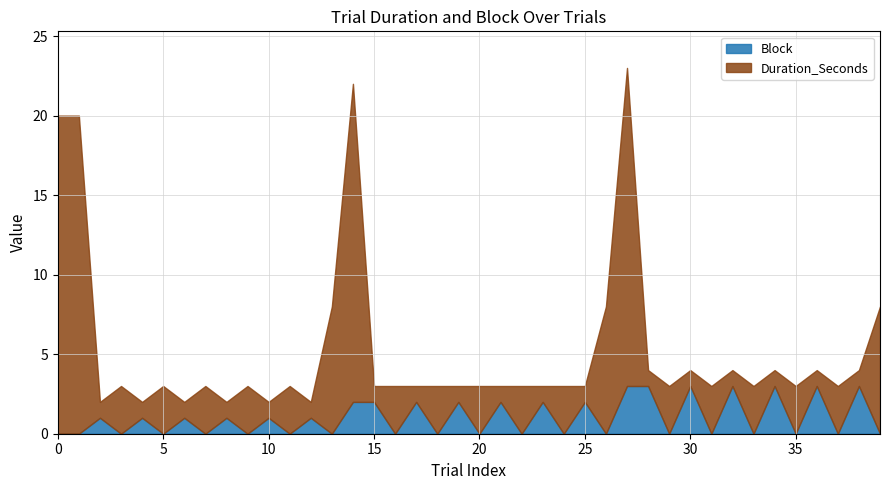

How many data points in Block are less than 1?

20